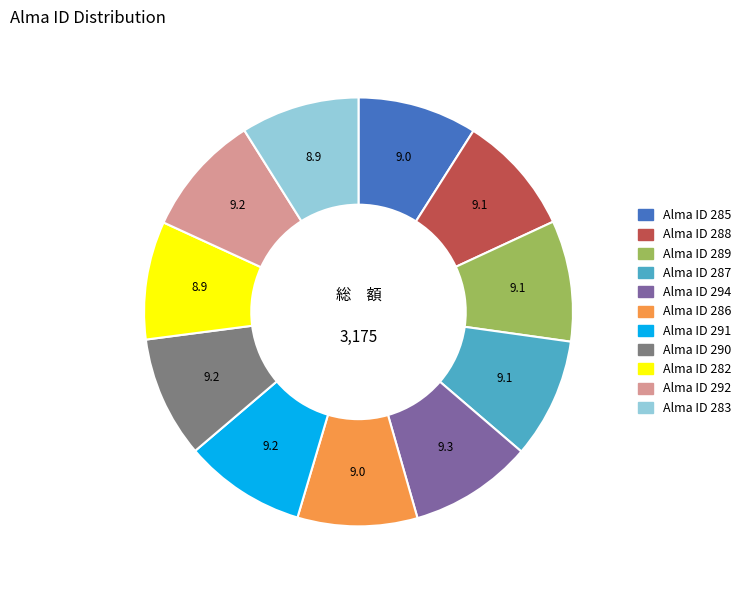

Is there any slice that represents more than half of the pie?

No